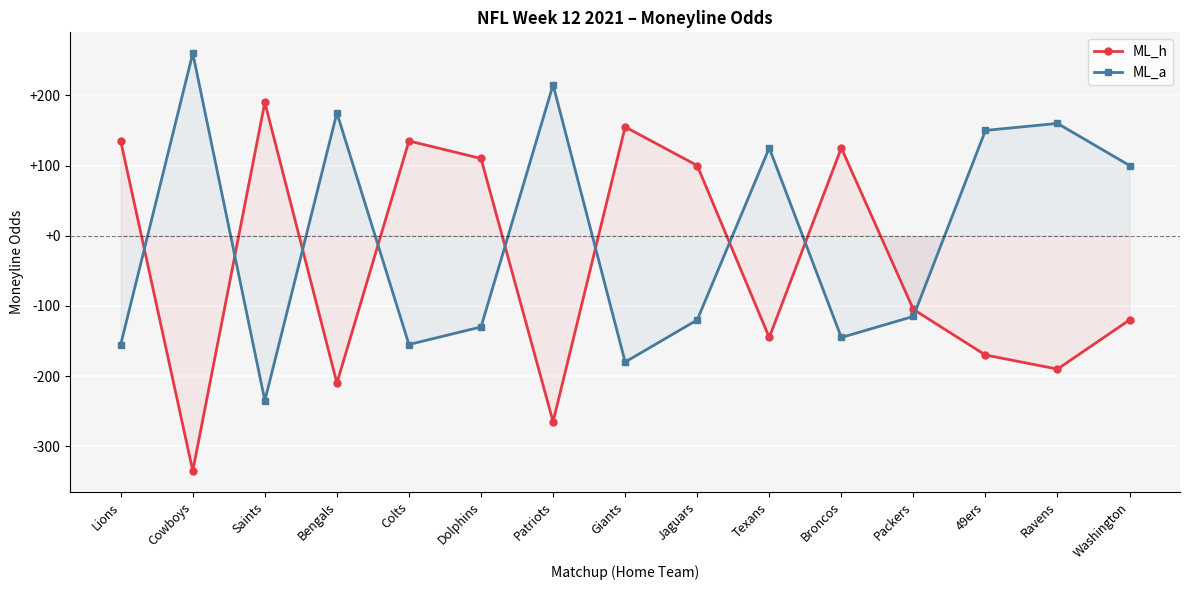

Where is ML_h nearest to the value -72?

Packers